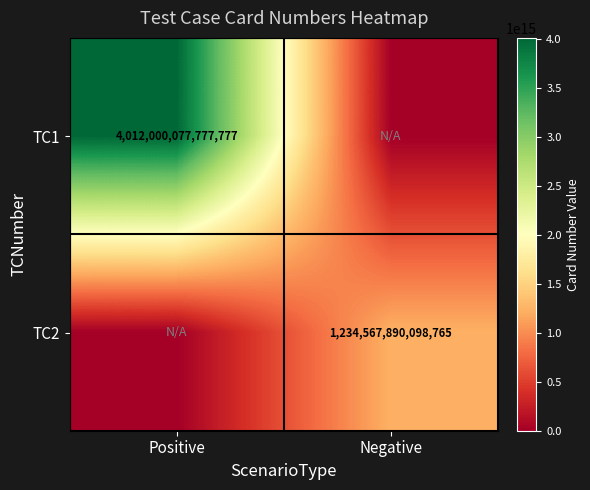

The TC2 series shows 1234567890098765 at Negative. True or false?

True